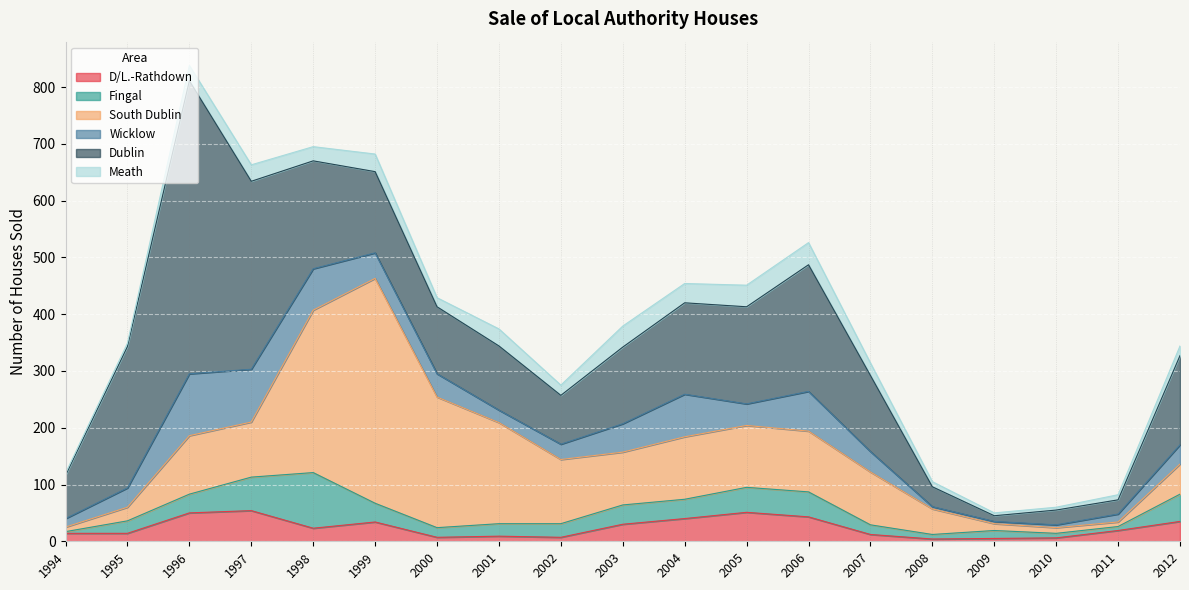

What is the total value across all series at 2003?

379